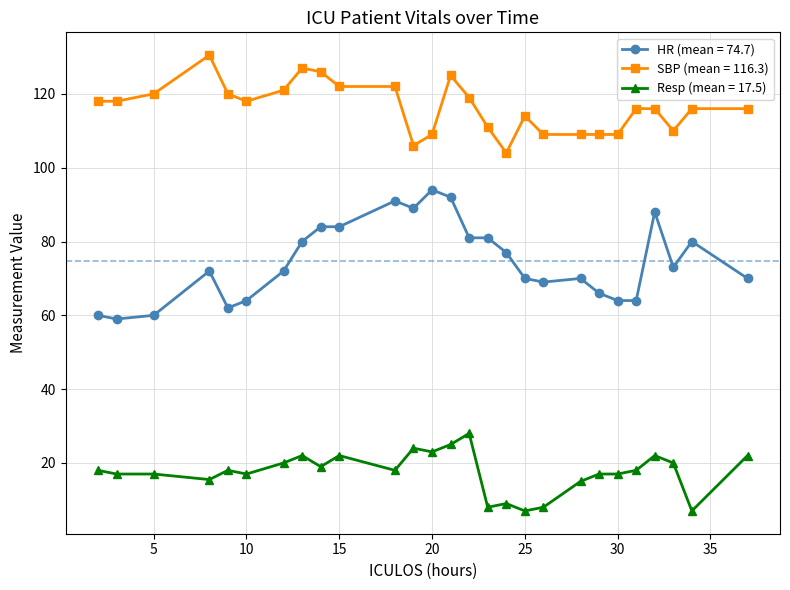

Rank the series by their maximum value, from highest to lowest.

SBP (mean = 116.3), HR (mean = 74.7), Resp (mean = 17.5)